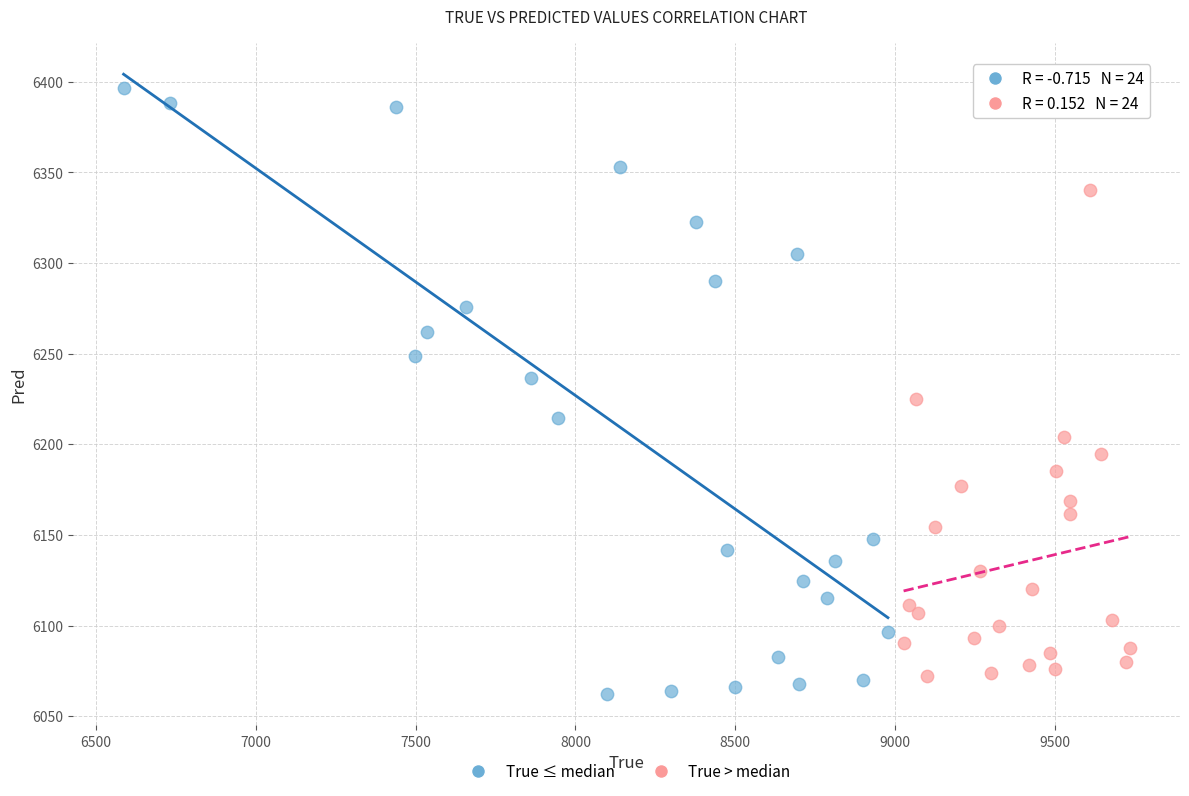

Which series has the widest spread of Y values?

True ≤ median